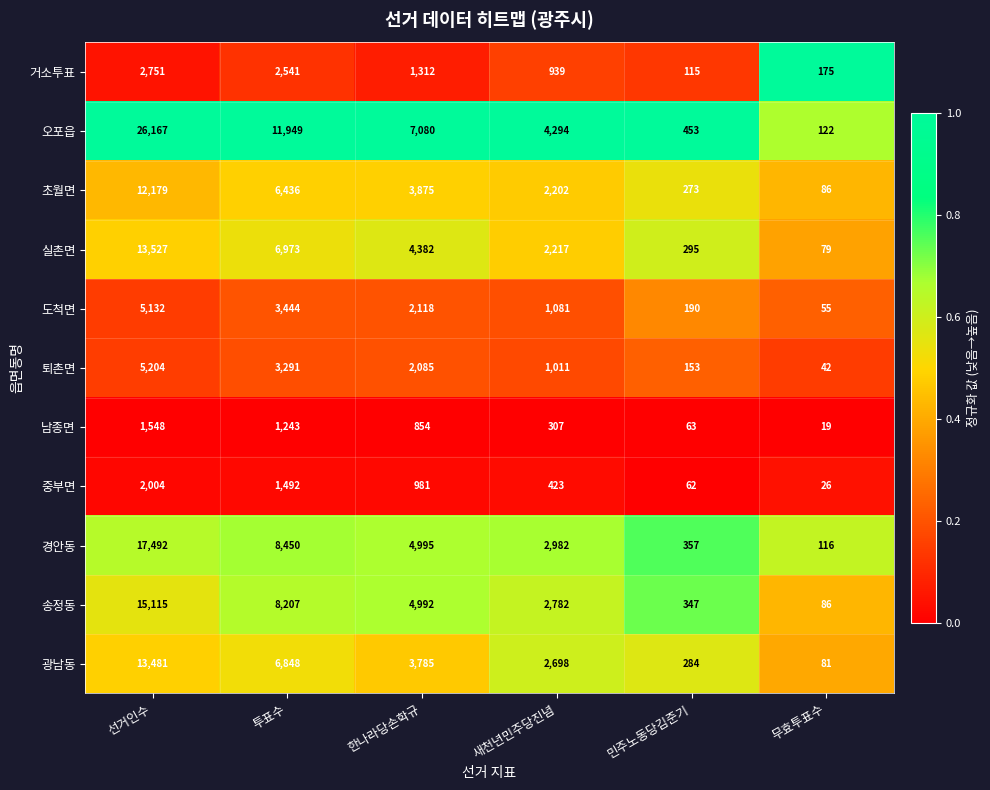

What is the total value across all series at 선거인수?

114600